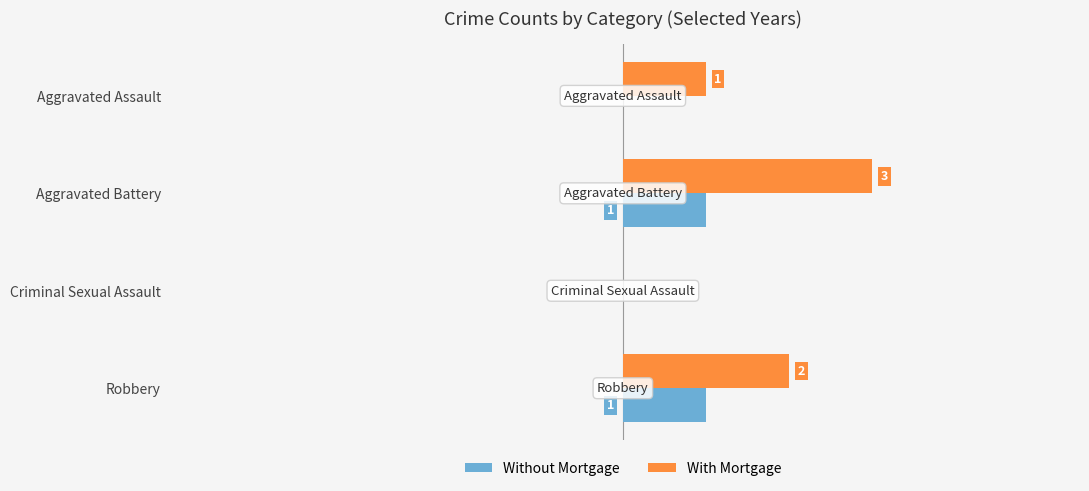

Which series changed the most between Aggravated Assault and Criminal Sexual Assault?

With Mortgage